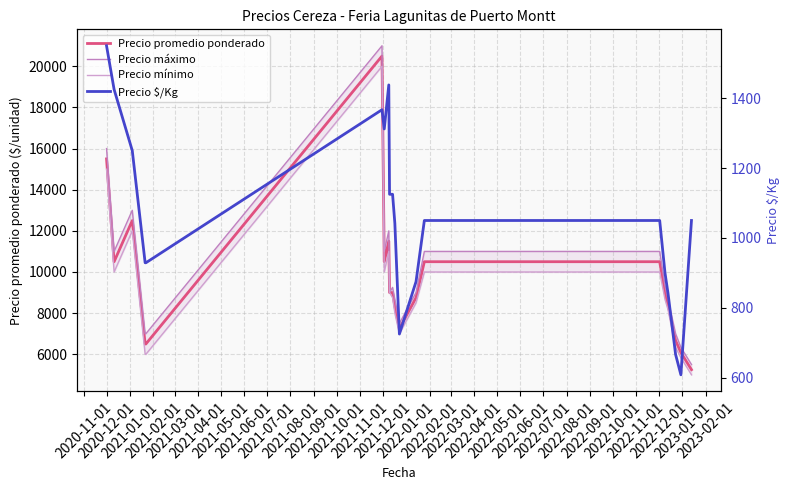

Where does the Precio promedio ponderado series first go above 9000?

2020-11-01